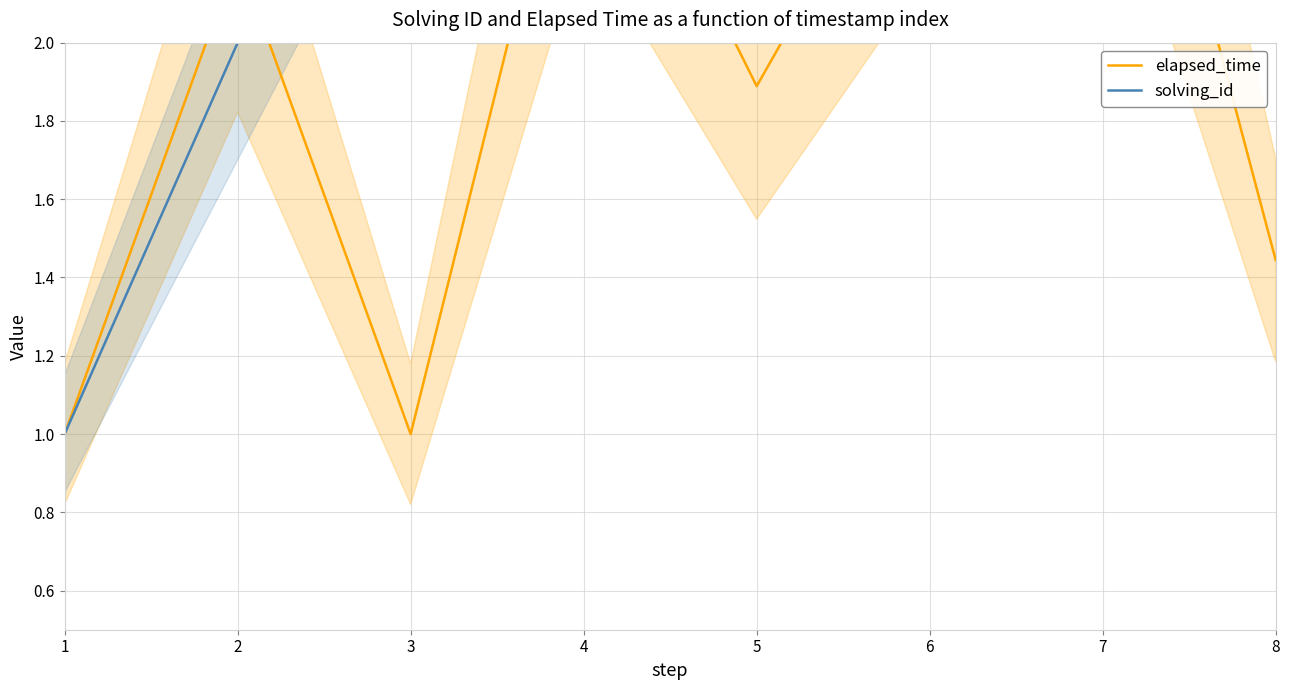

Reading left to right, list all the values displayed in this chart.

elapsed_time: 1.0	2.2	1.0	2.8	1.9	2.7	3.1	1.4
solving_id: 1.0	2.0	3.0	4.0	5.0	6.0	7.0	8.0